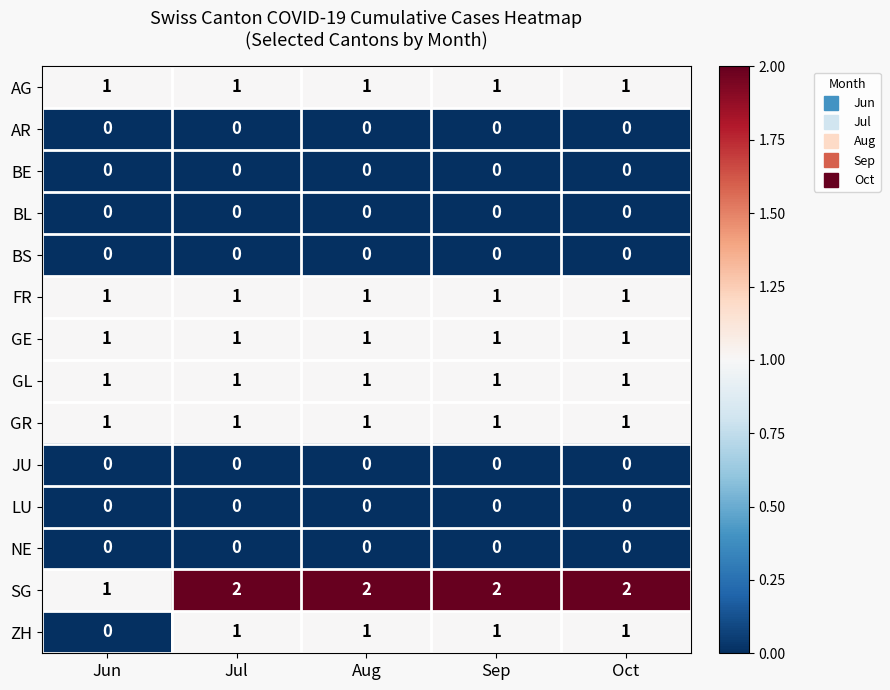

Which series has the largest total across all categories?

SG